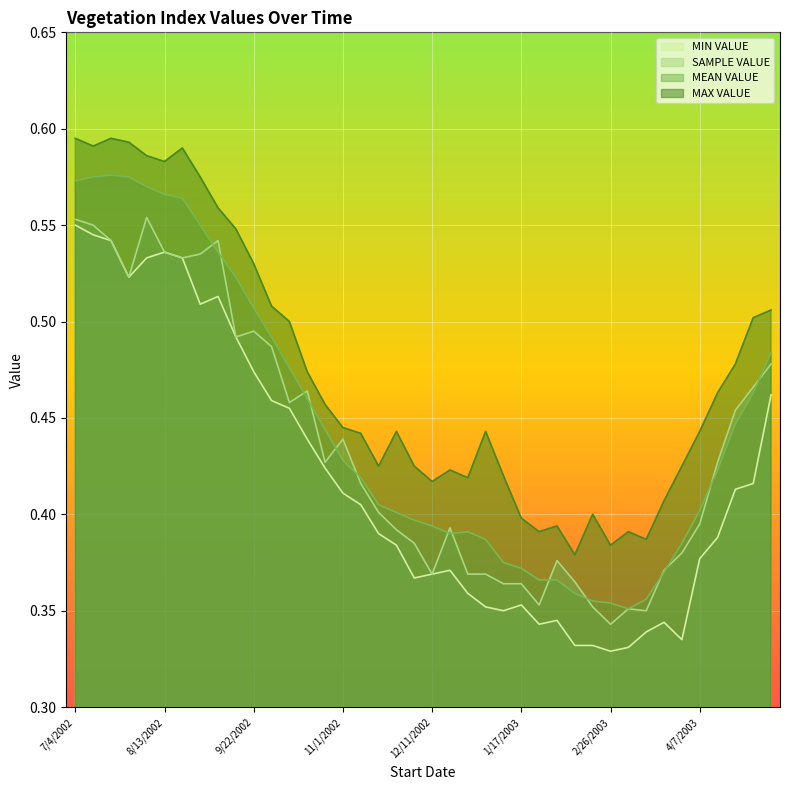

Count the MEAN VALUE values in the range 0 to 1.

40